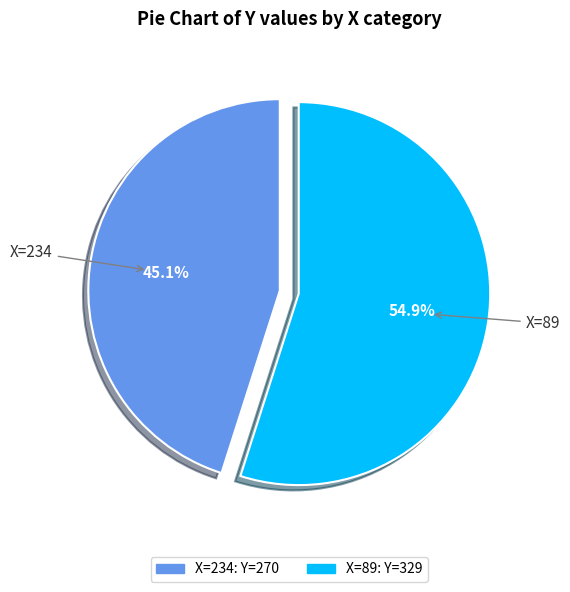

Is there any slice that represents more than half of the pie?

Yes